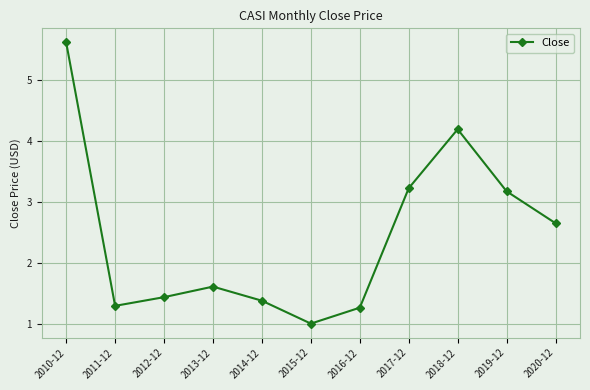

Which label corresponds to the smallest value in the chart?

2015-12